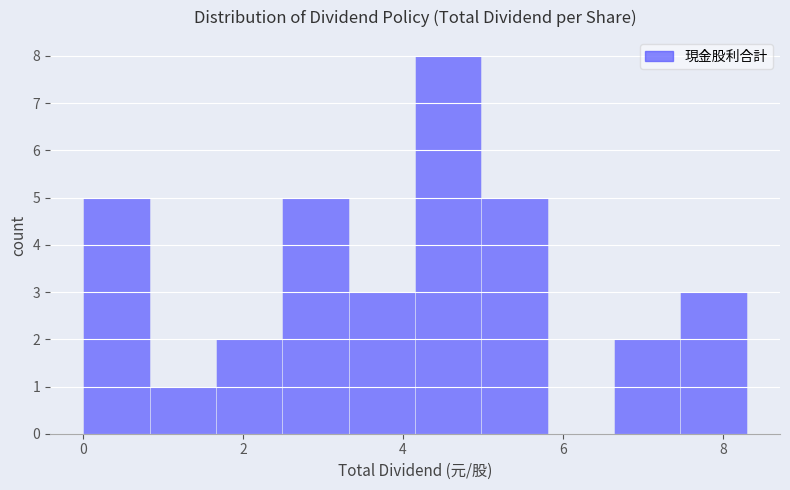

Reading left to right, list every bar in this chart as the range it spans on the x-axis followed by its height. Neither the bar edges nor the heights are printed on the chart, so give them approximately, as read against the axes.

0.0 to 0.8: 5
0.8 to 1.6: 1
1.6 to 2.4: 2
2.4 to 3.4: 5
3.4 to 4.2: 3
4.2 to 5.0: 8
5.0 to 5.8: 5
5.8 to 6.6: 0
6.6 to 7.4: 2
7.4 to 8.4: 3